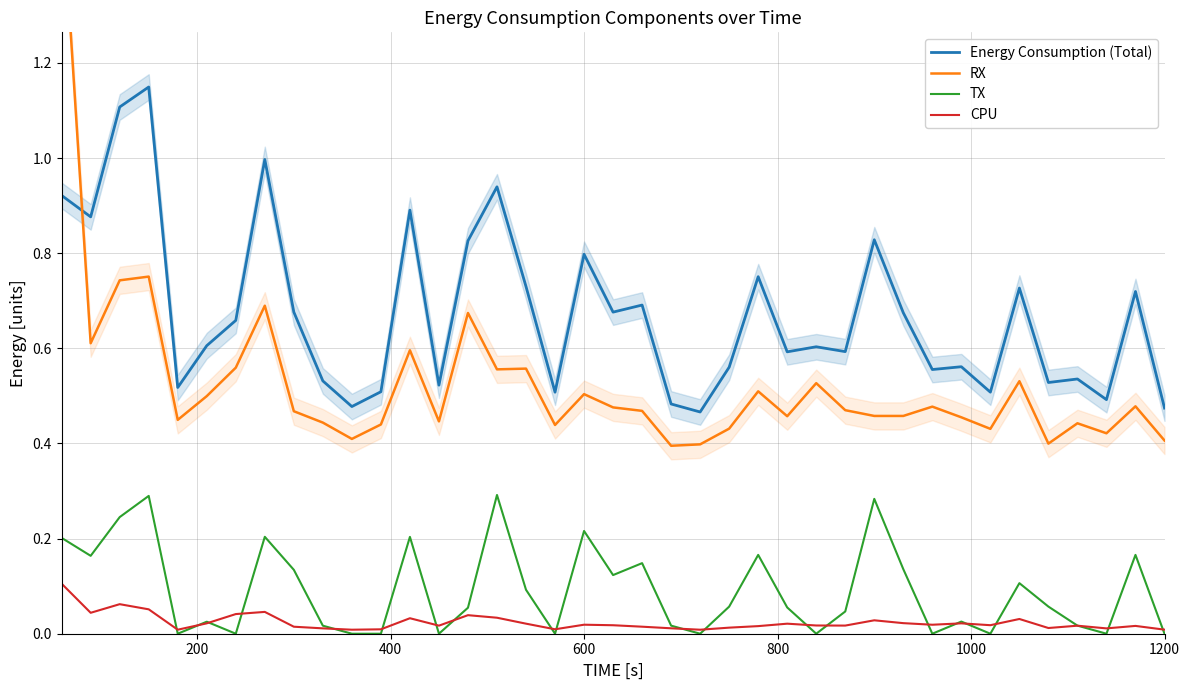

Rank the series by their maximum value, from highest to lowest.

RX, Energy Consumption (Total), TX, CPU